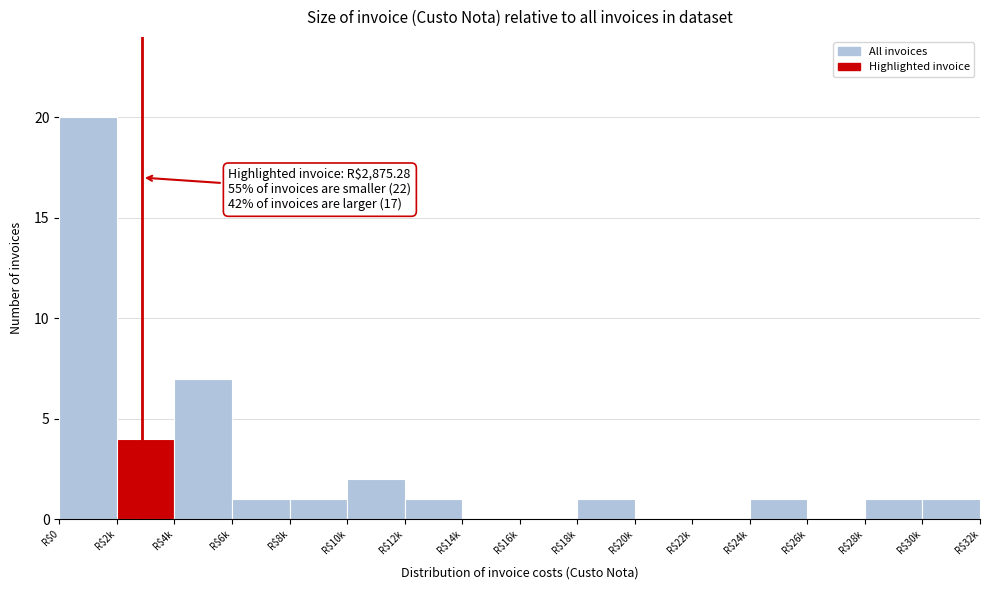

What is the sum of all values?

40